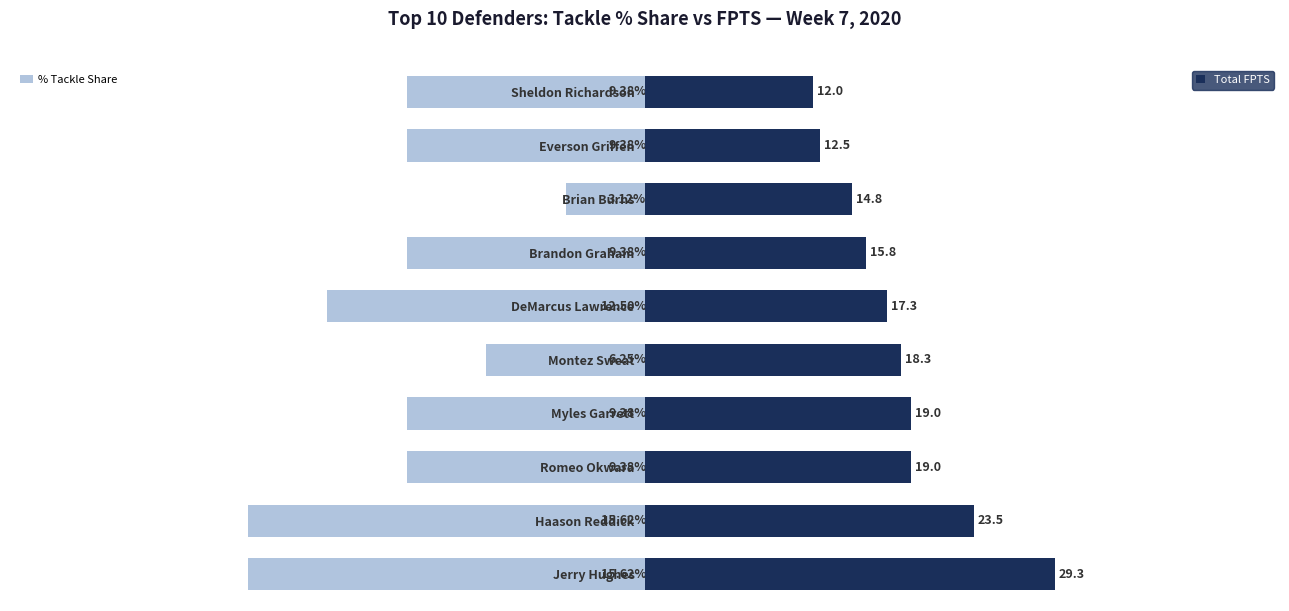

How many groups of bars are there?

10